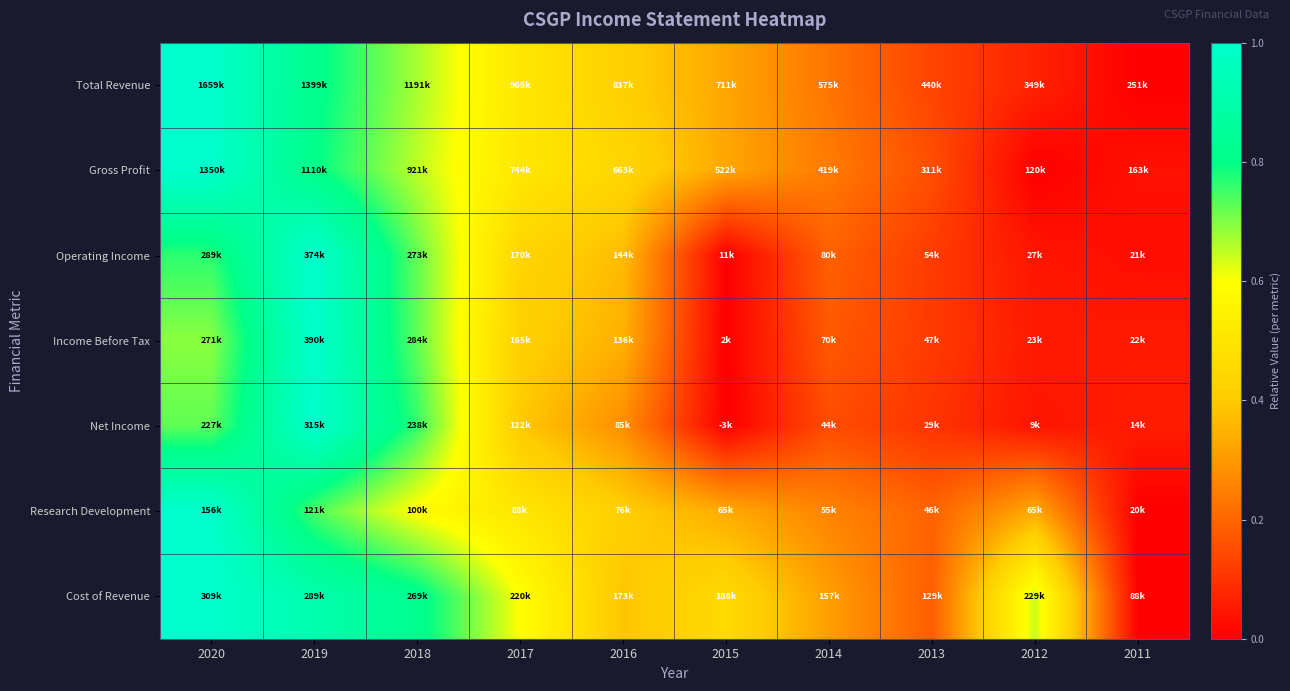

How many categories are shown in the chart?

10